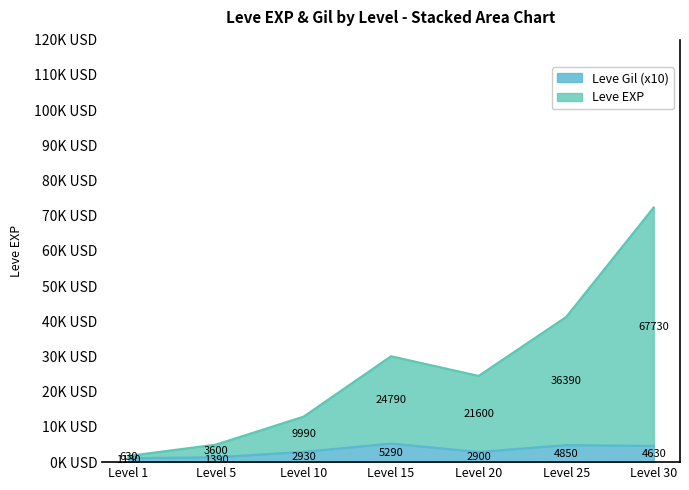

Rank the series at Level 5 from highest to lowest value.

Leve EXP, Leve Gil